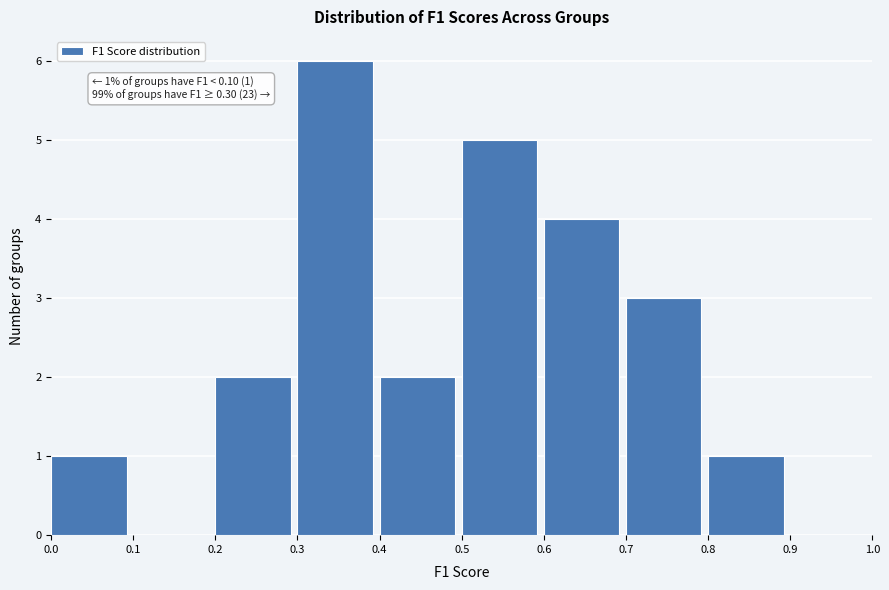

Which range on the x-axis has the tallest bar?

0.3 to 0.4